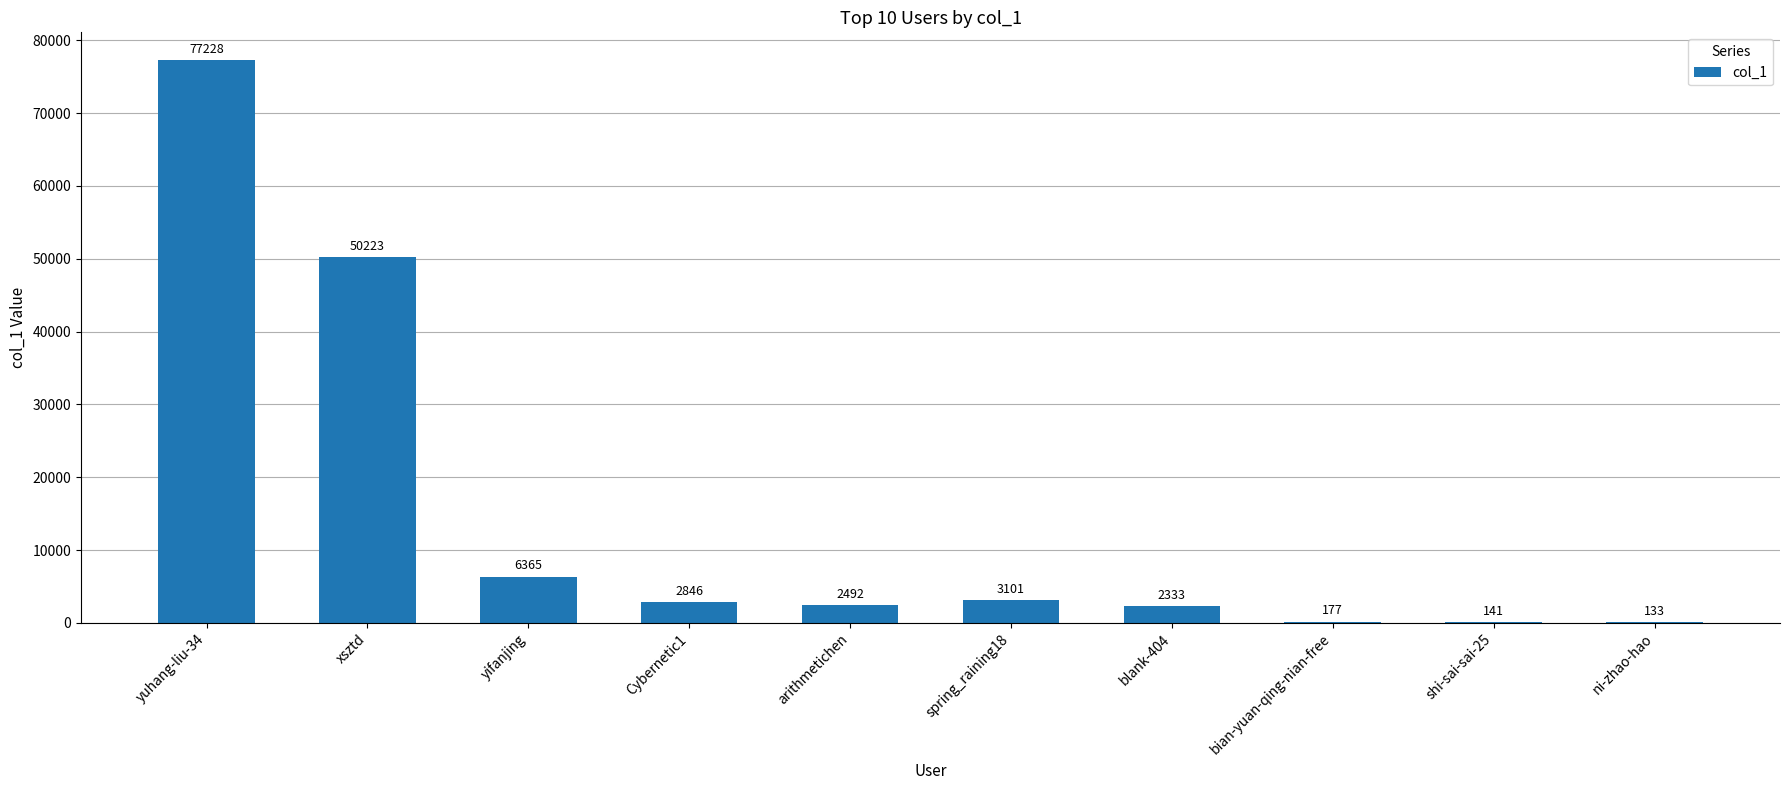

True or false: the data shows 3101 at spring_raining18.

True